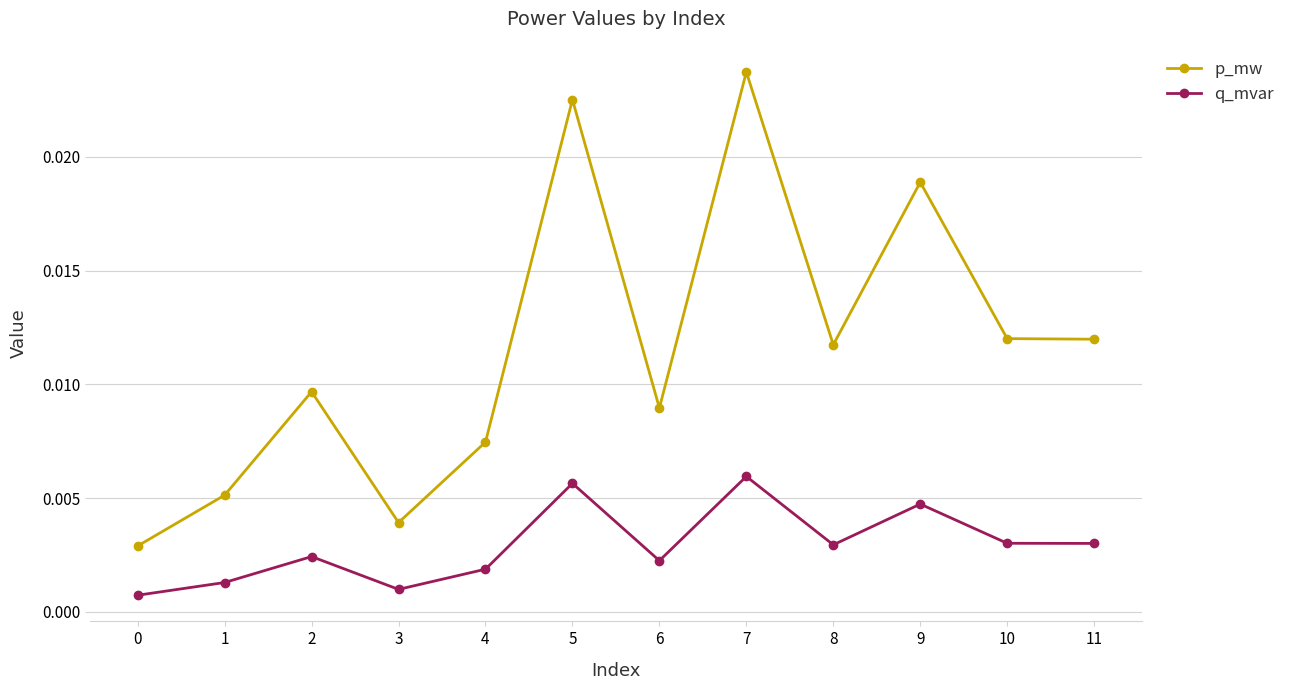

Is this an area chart (filled region under the line)?

No